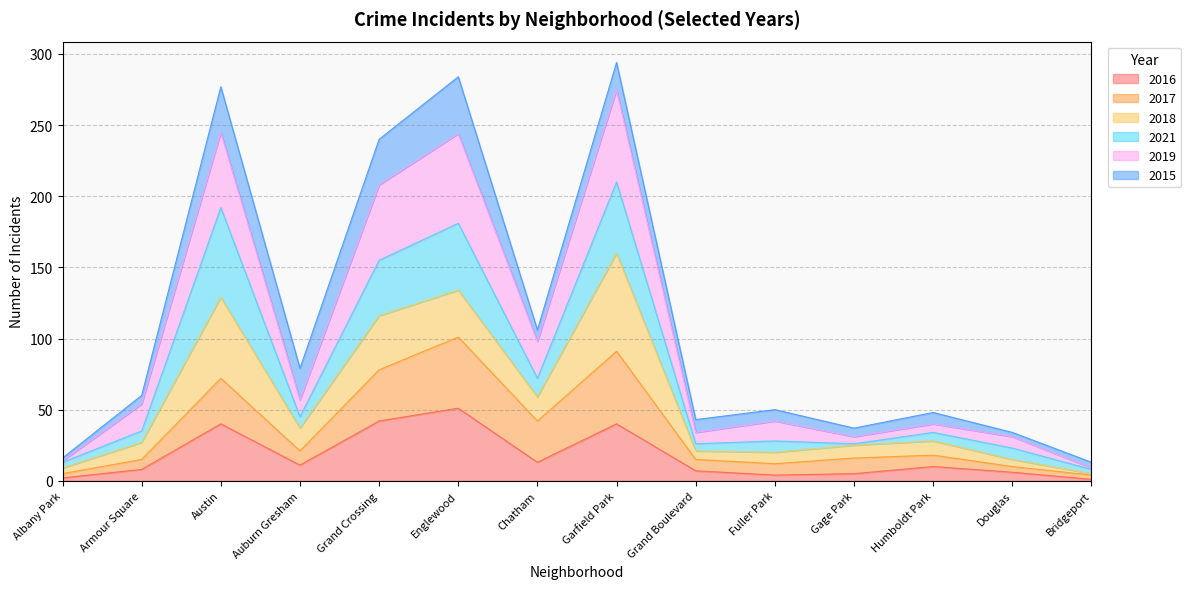

True or false: 2016 has more than 1 interior local peaks.

True